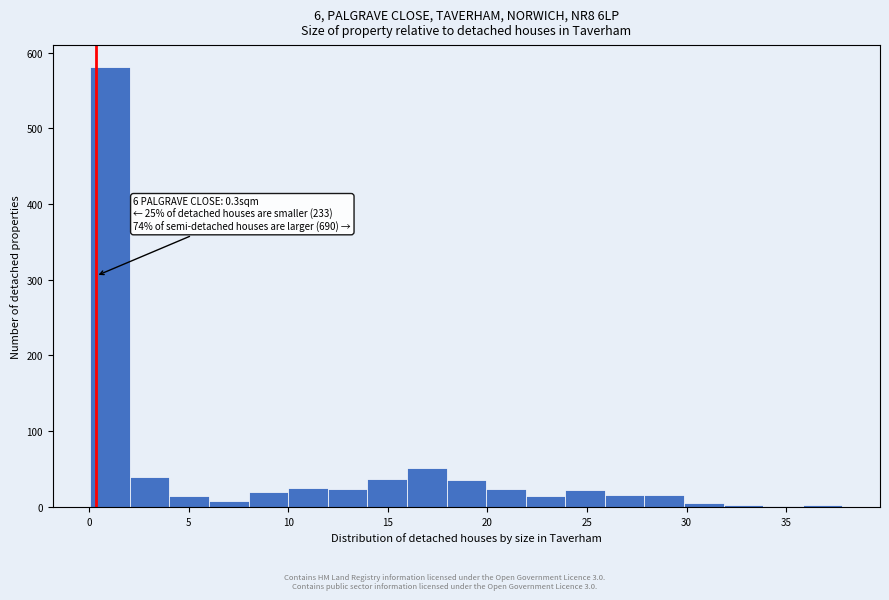

Around what value on the x-axis is the tallest bar? Give the approximate position of its centre, as read against the axis.

1.0